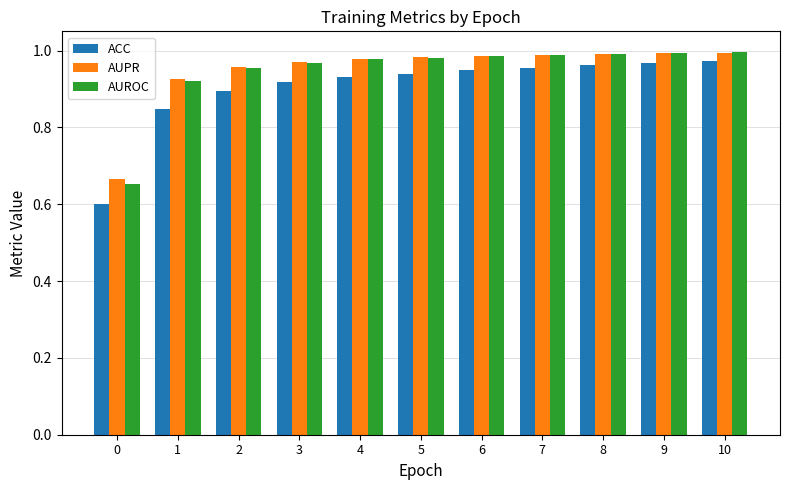

How many series are shown in this chart?

3